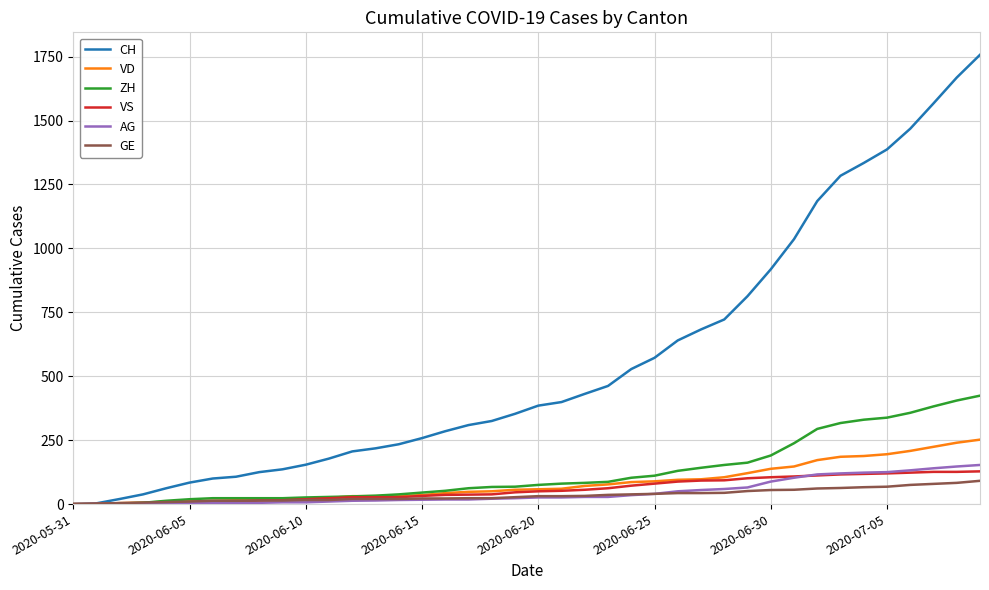

Which series has the largest range (max minus min)?

CH